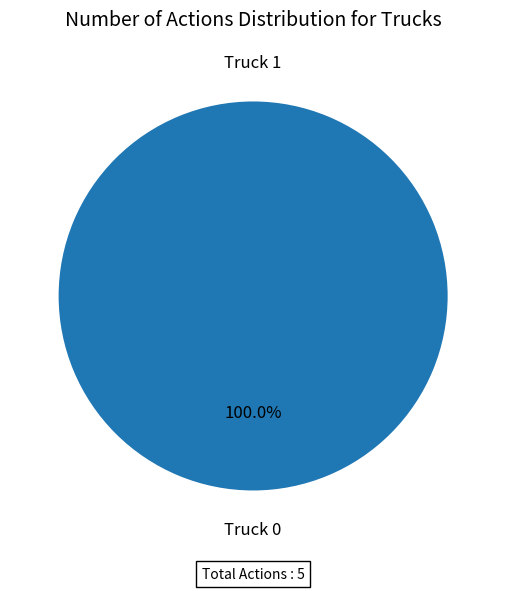

How many segments does this pie chart have?

2